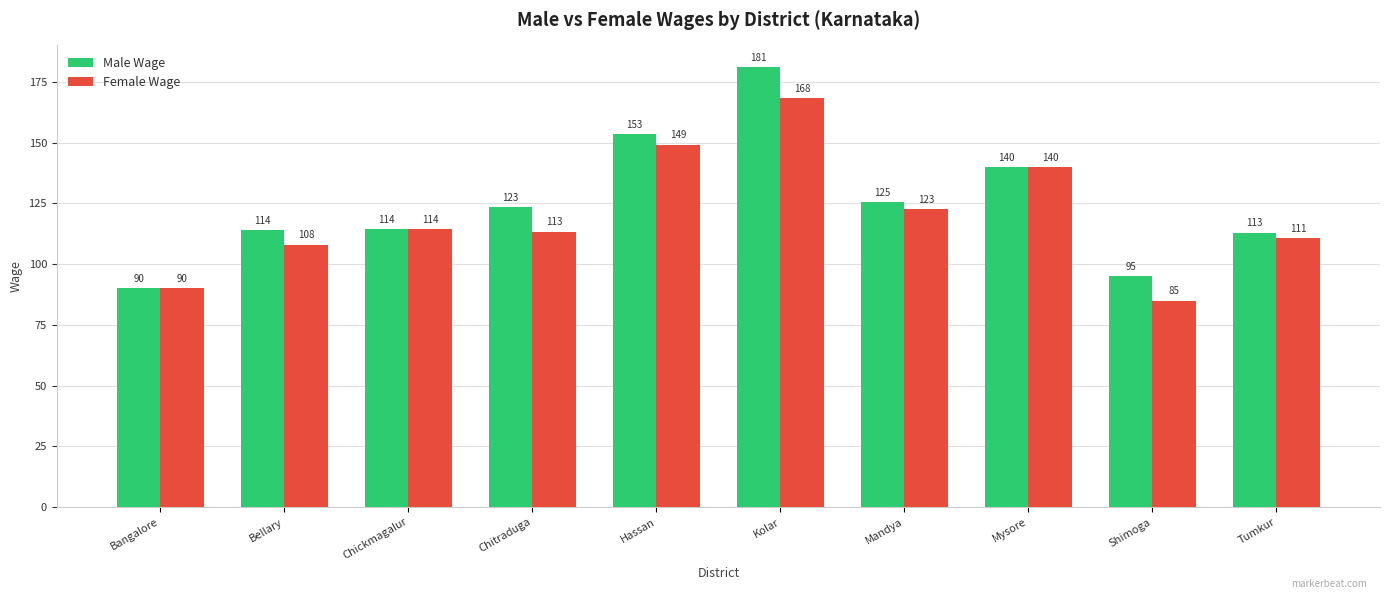

True or false: Male Wage has a value of 123.3 at Chitraduga.

True